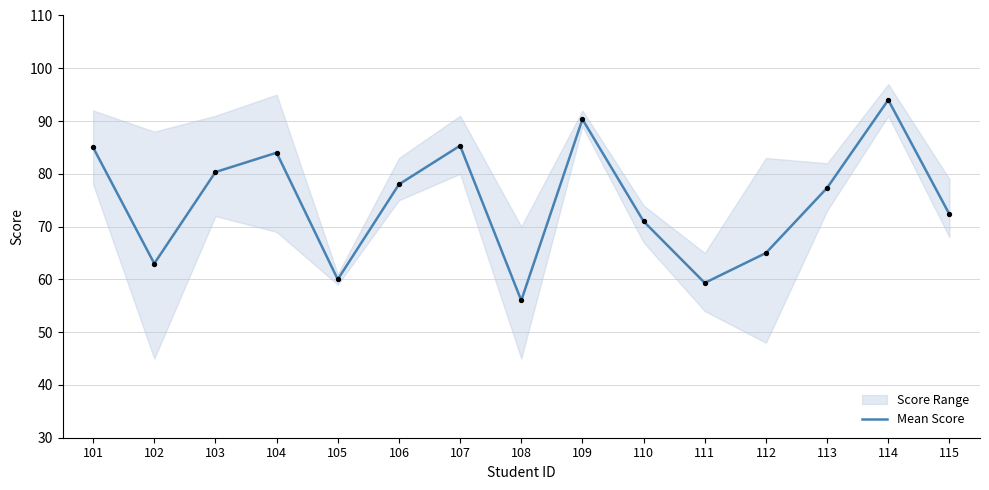

Which has a higher value, 104 or 114?

114